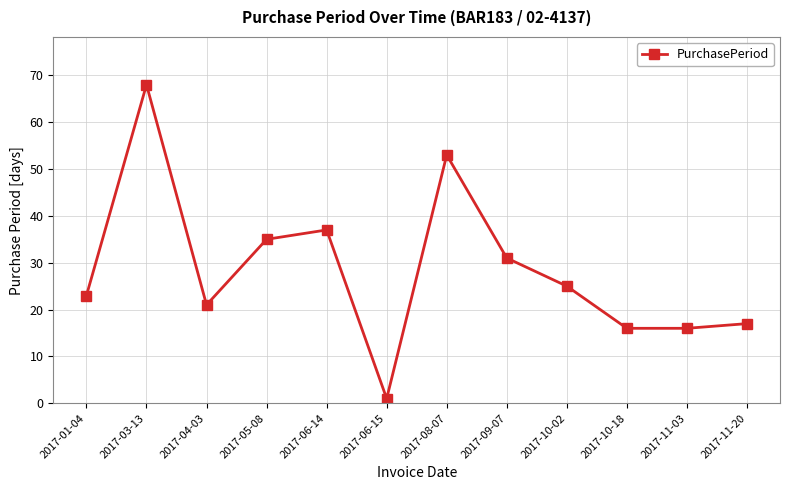

Does the chart display data point markers on the line(s)?

Yes